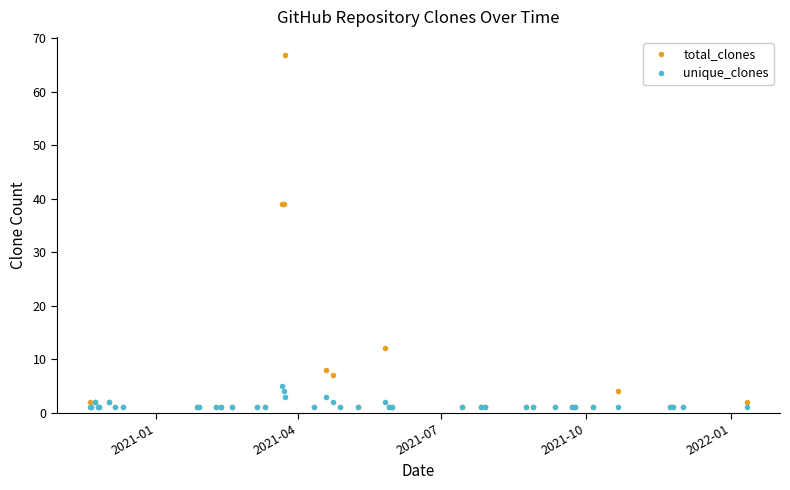

What are all the series names shown in the legend?

total_clones, unique_clones